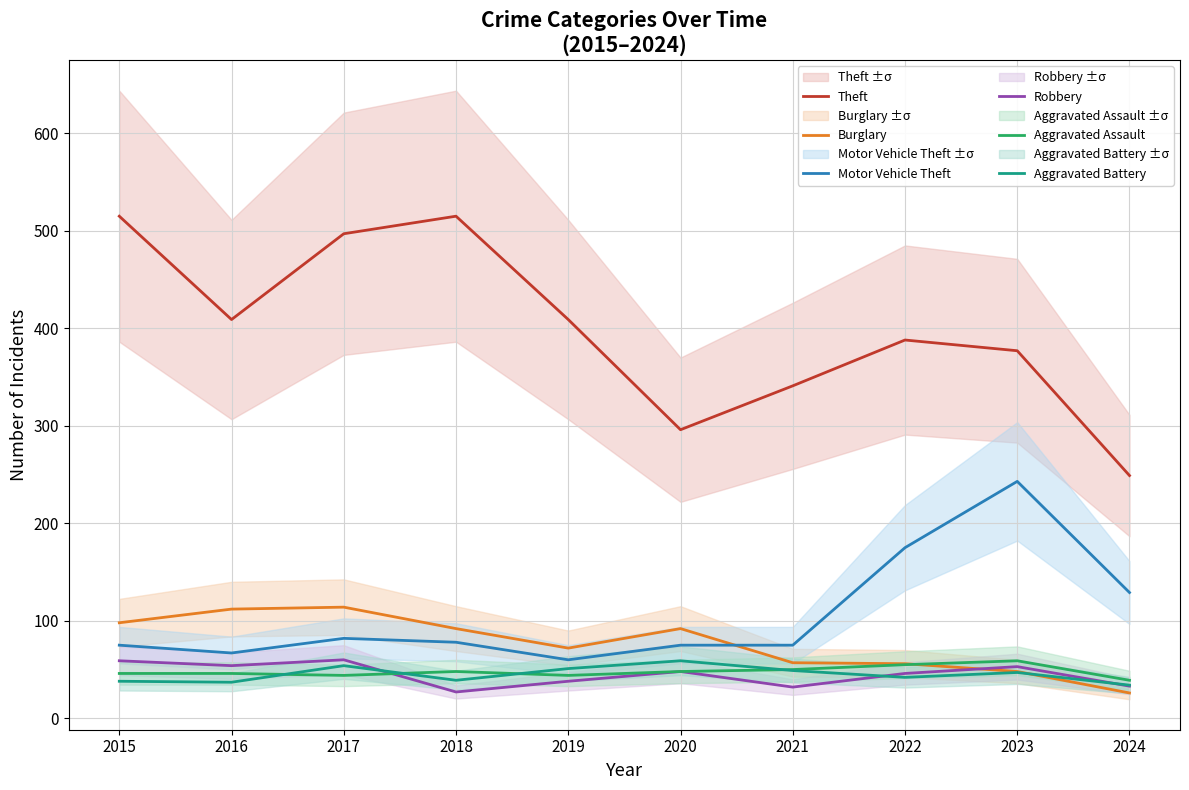

Which label corresponds to the smallest value in the chart?

2024